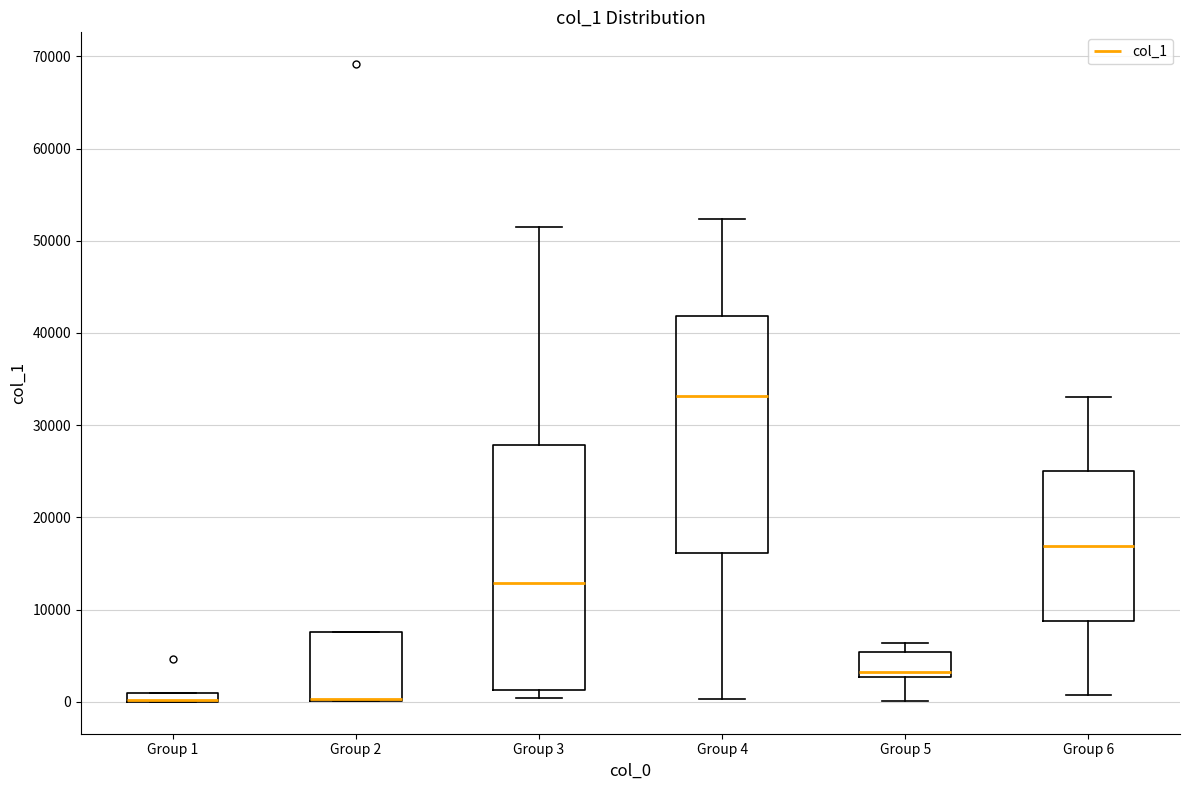

Where does the upper whisker of the box for Group 4 end on the y-axis? The values are not printed on the chart, so give them approximately, as read against the axis.

52000